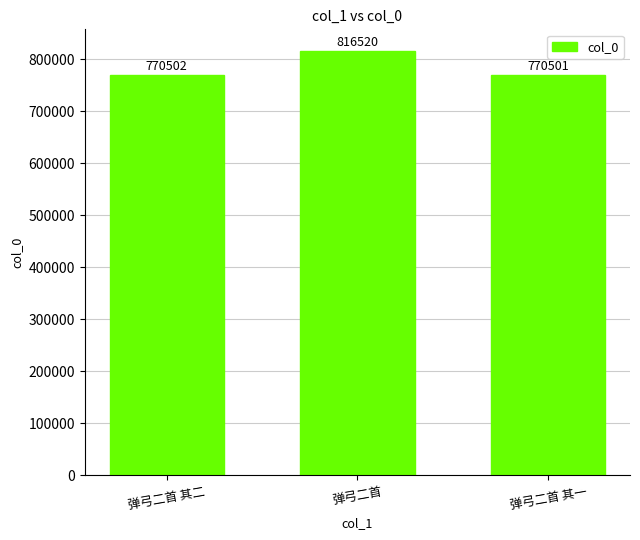

Rank the categories by value from highest to lowest.

弹弓二首, 弹弓二首 其二, 弹弓二首 其一